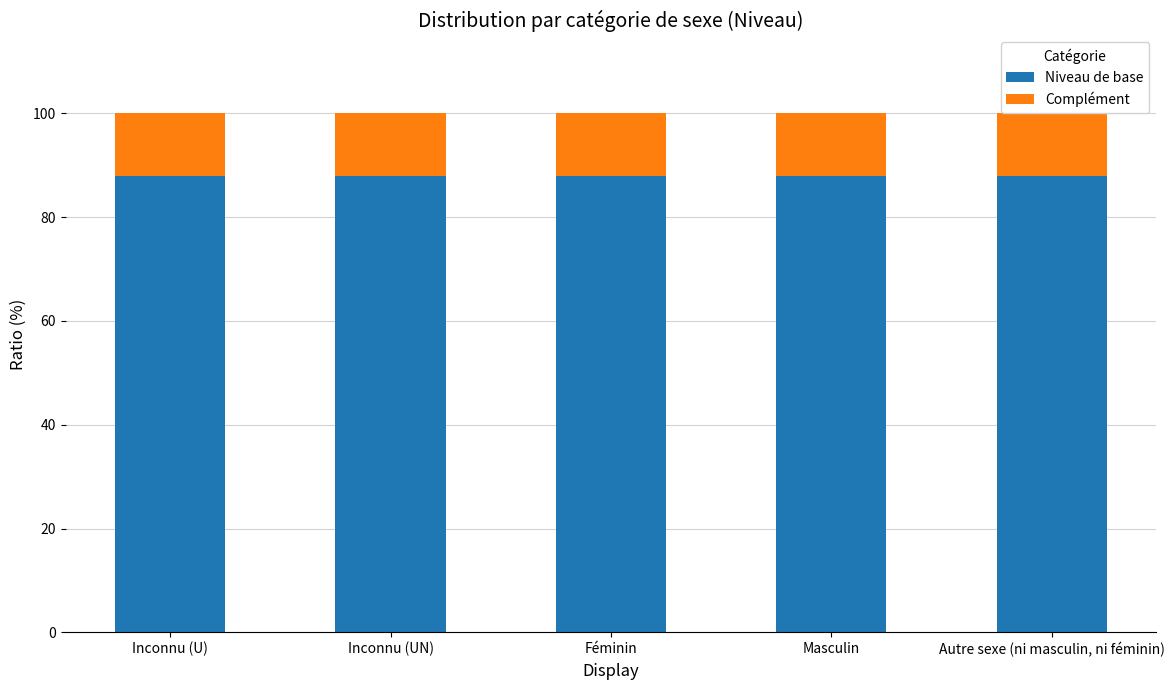

Does the chart contain stacked bars?

Yes